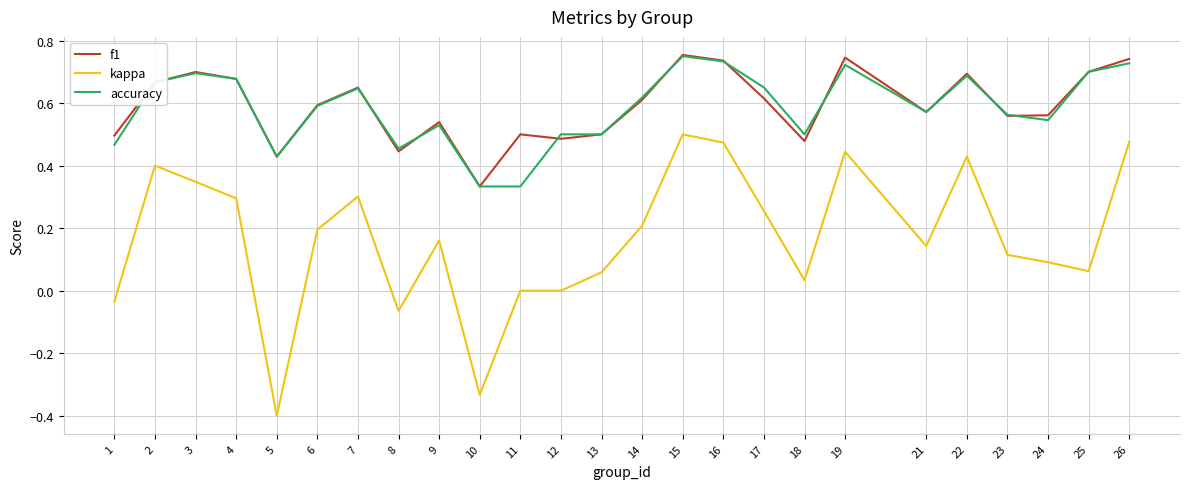

The f1 series shows 0.7 at 19. True or false?

True